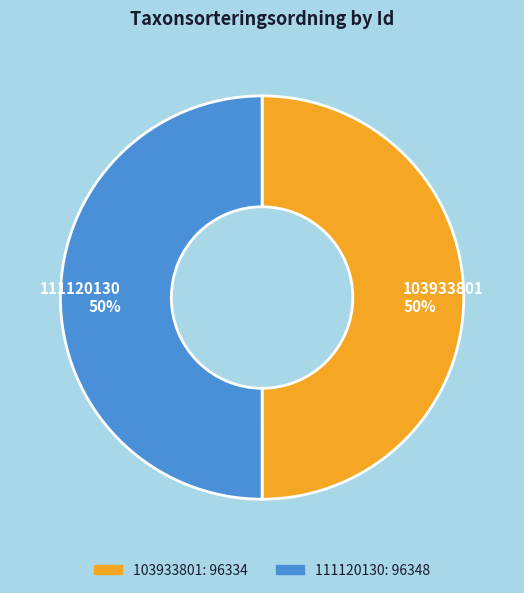

The 103933801 slice represents 50% of the pie. True or false?

True